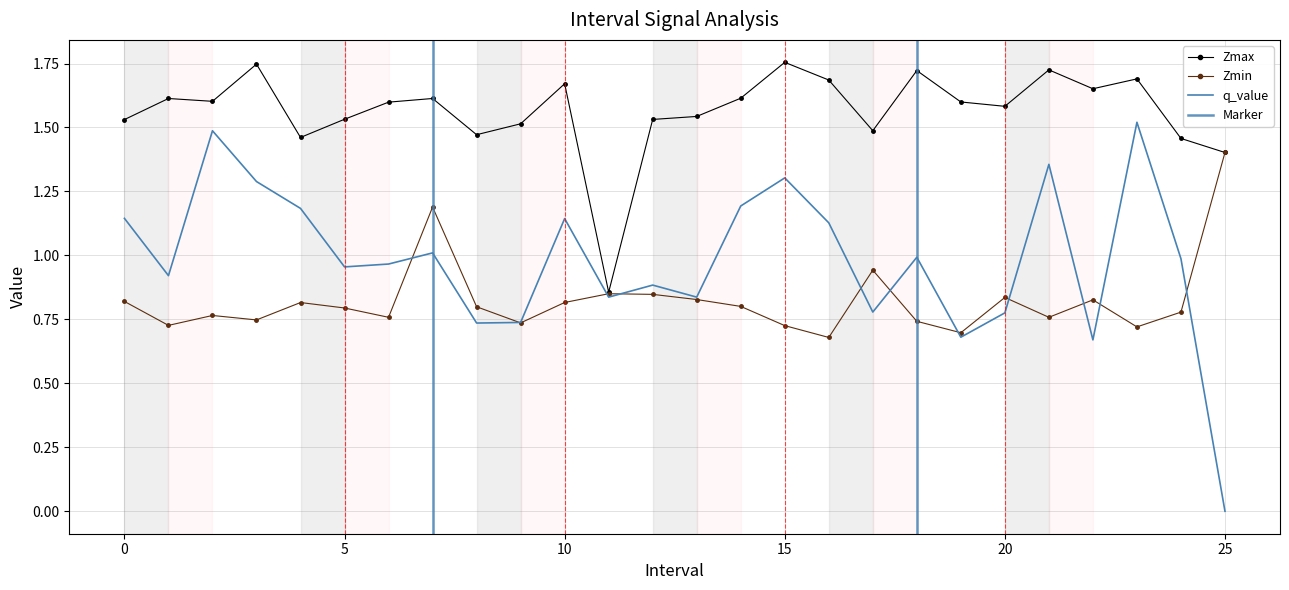

Is the value of q_value at 10.0 greater than the value of Zmin at 21.0?

Yes